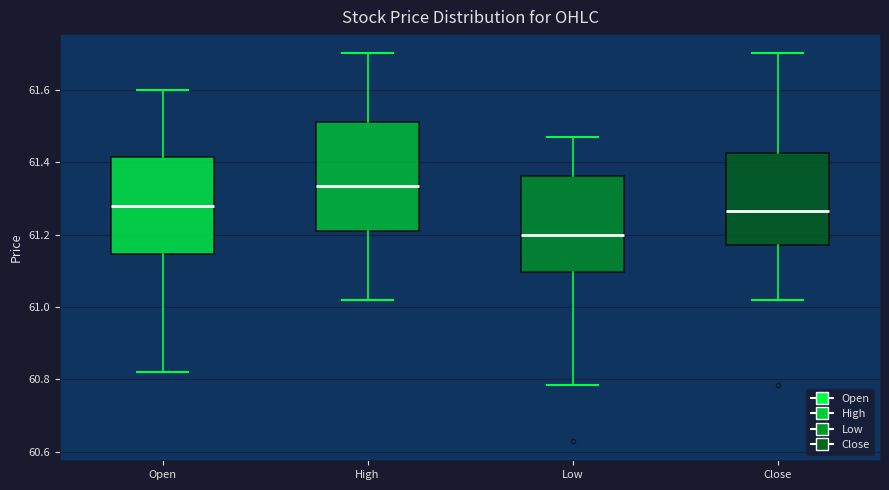

Reading left to right, transcribe this box plot: for each box, give where its median line is, the range the box spans, and where its two whiskers end, as read against the y-axis. The values are not printed on the chart, so give them approximately, as read against the axis.

Open: median 61.28, box 61.14 to 61.42, whiskers 60.82 to 61.60
High: median 61.34, box 61.22 to 61.52, whiskers 61.02 to 61.70
Low: median 61.20, box 61.10 to 61.36, whiskers 60.78 to 61.48
Close: median 61.26, box 61.18 to 61.42, whiskers 61.02 to 61.70